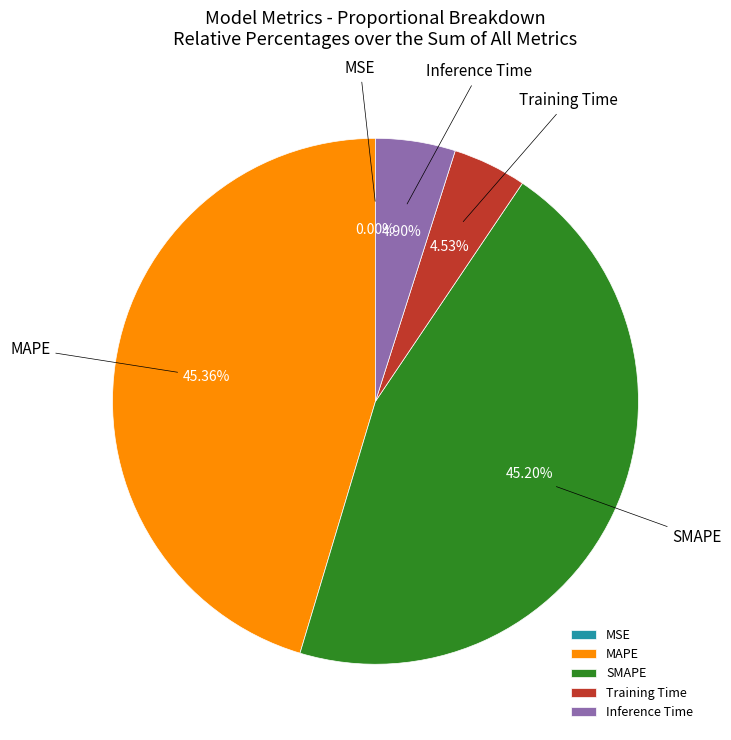

Is there a majority slice in this chart?

No